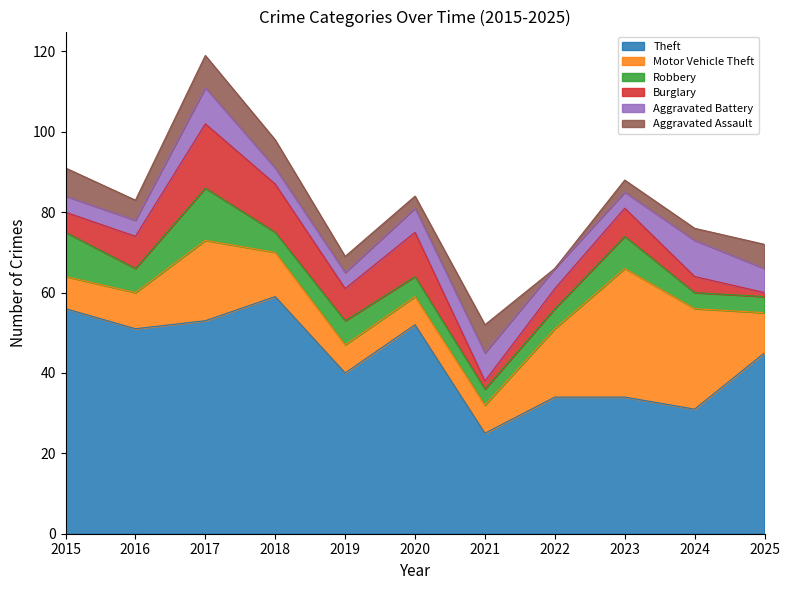

Reading left to right, transcribe all the data shown in this chart.

Theft: 56	51	53	59	40	52	25	34	34	31	45
Motor Vehicle Theft: 8	9	20	11	7	7	7	17	32	25	10
Robbery: 11	6	13	5	6	5	4	5	8	4	4
Burglary: 5	8	16	12	8	11	2	5	7	4	1
Aggravated Battery: 4	4	9	4	4	6	7	5	4	9	6
Aggravated Assault: 7	5	8	7	4	3	7	0	3	3	6